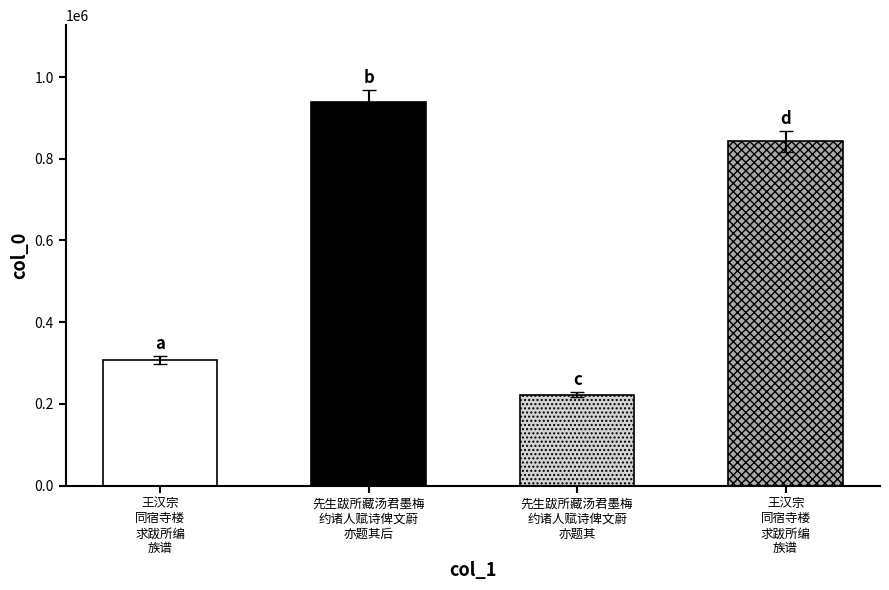

True or false: the data shows 842743 at 王汉宗
同宿寺楼
求跋所编
族谱.

True